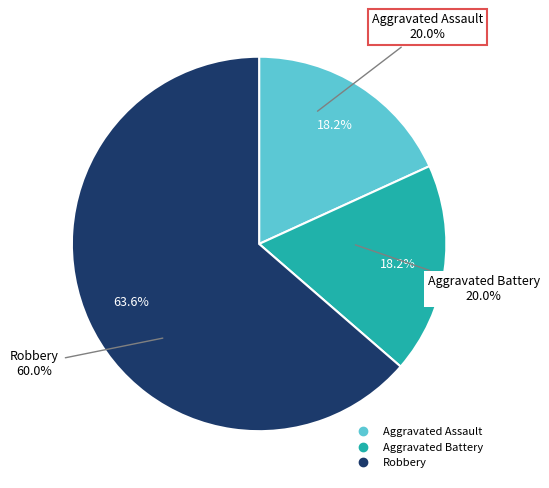

Combined, do Robbery and Aggravated Battery account for over 50%?

Yes